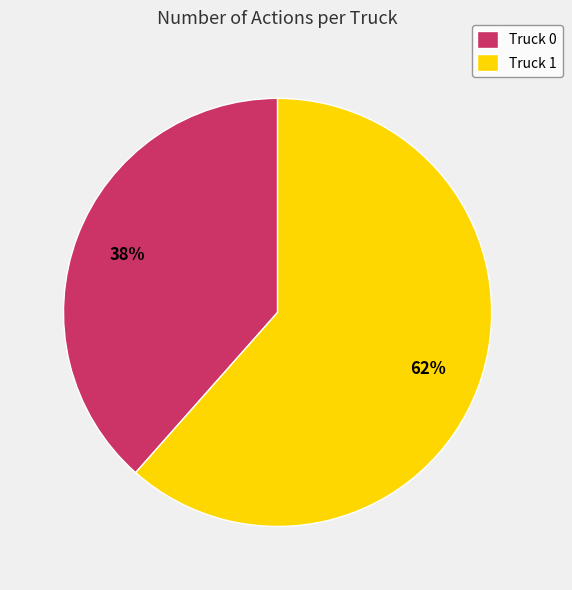

To the nearest percent, what percentage of the pie is Truck 1?

62%